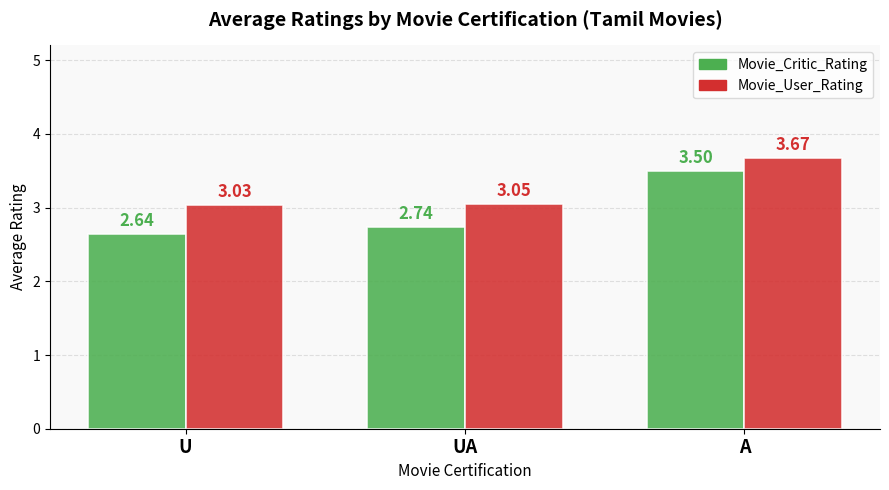

What position from the left is U?

1